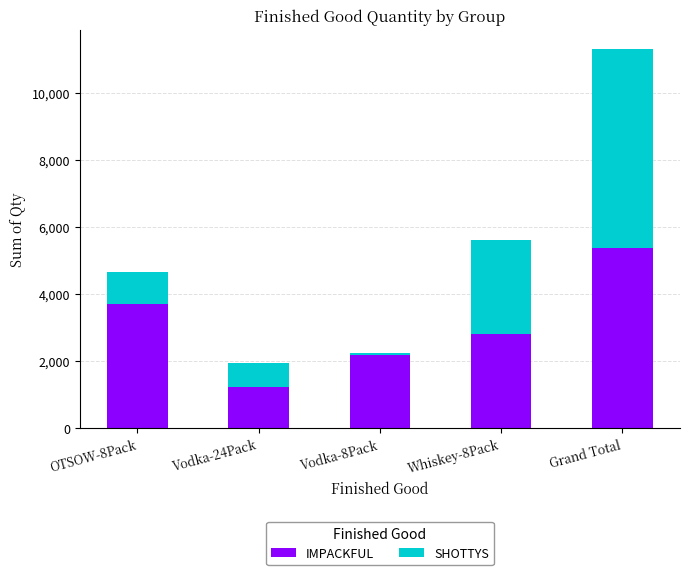

True or false: IMPACKFUL has a value of 1225 at Grand Total.

False